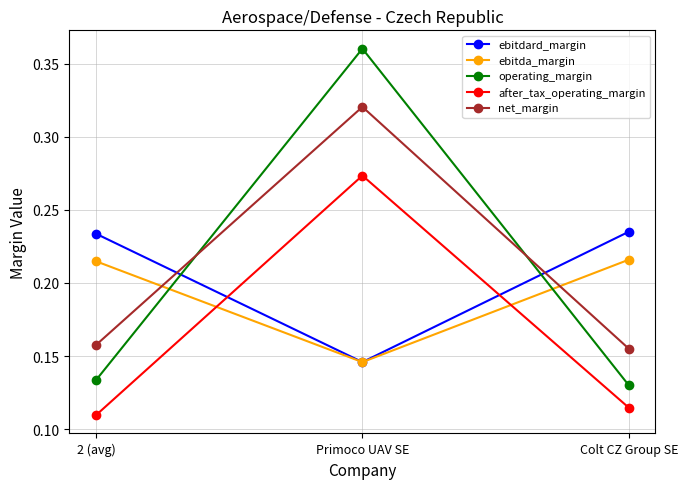

Which series has the largest range (max minus min)?

operating_margin